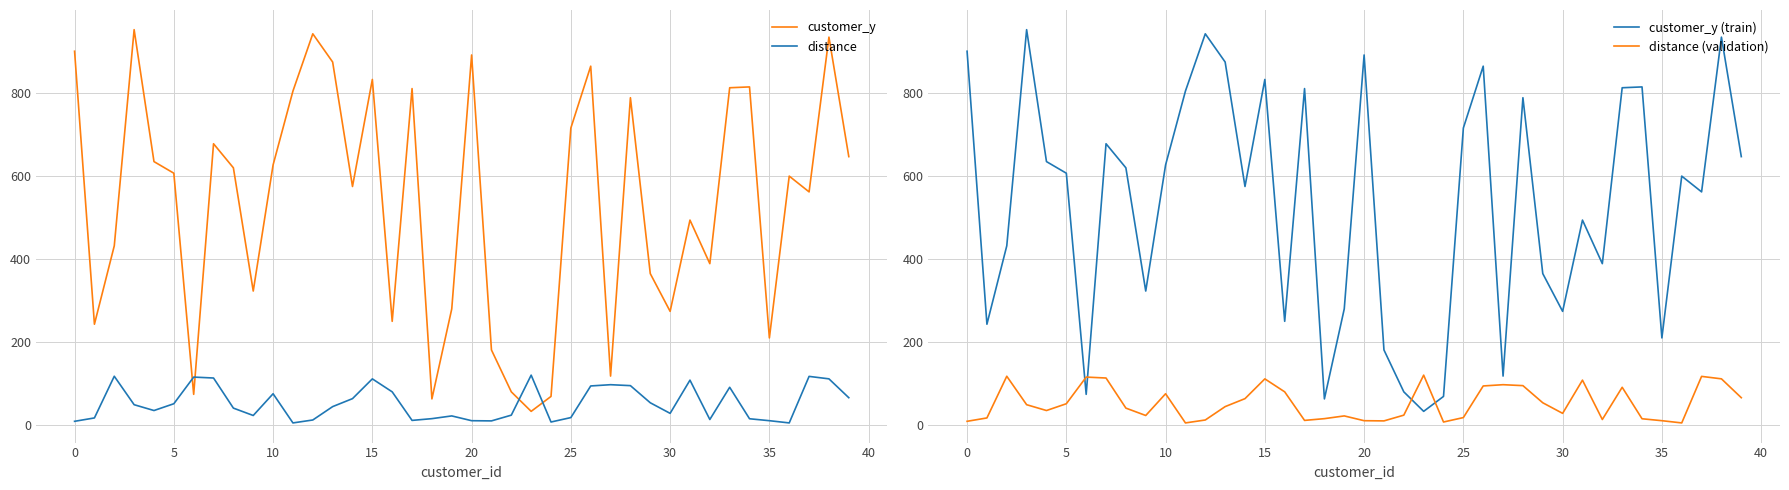

What is the lowest value of the customer_y series?

32.0